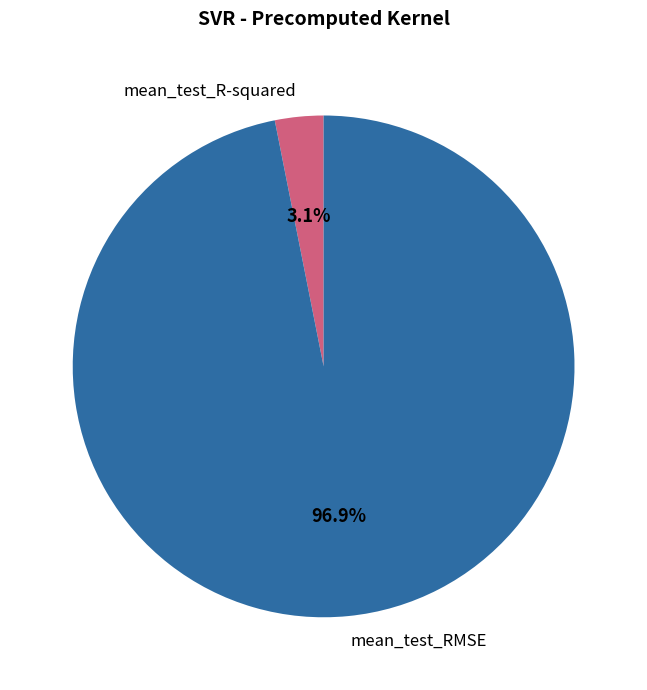

To the nearest percent, what is the difference between the mean_test_R-squared and mean_test_RMSE slice percentages?

94%